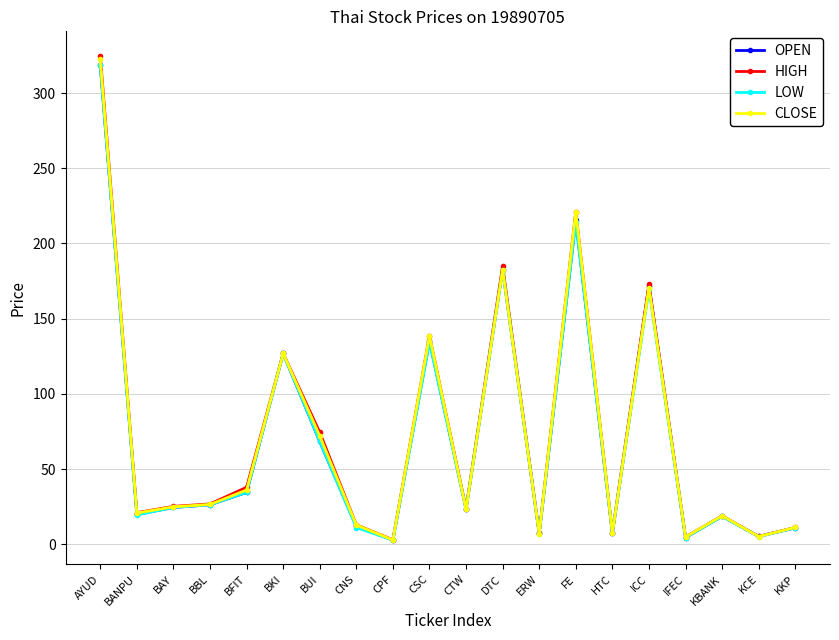

What is the value of the HIGH point at the 15th from the left?

7.6